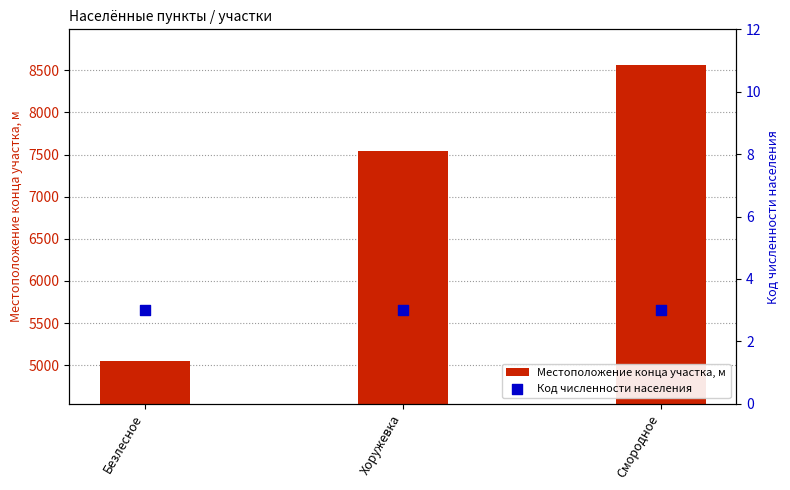

Which series reaches the maximum Y coordinate?

Местоположение конца участка, м